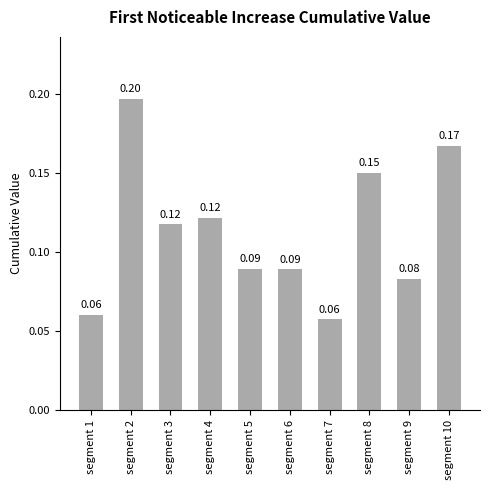

Which has a higher value, segment 6 or segment 9?

segment 6